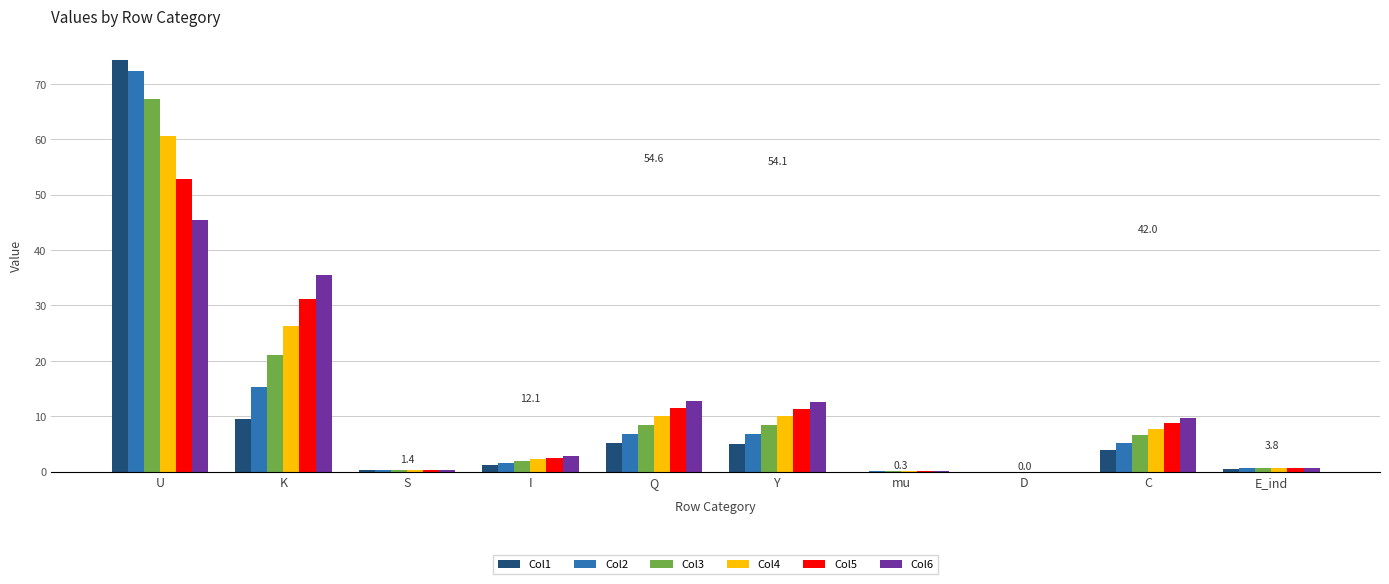

Count the number of categories in the chart.

10